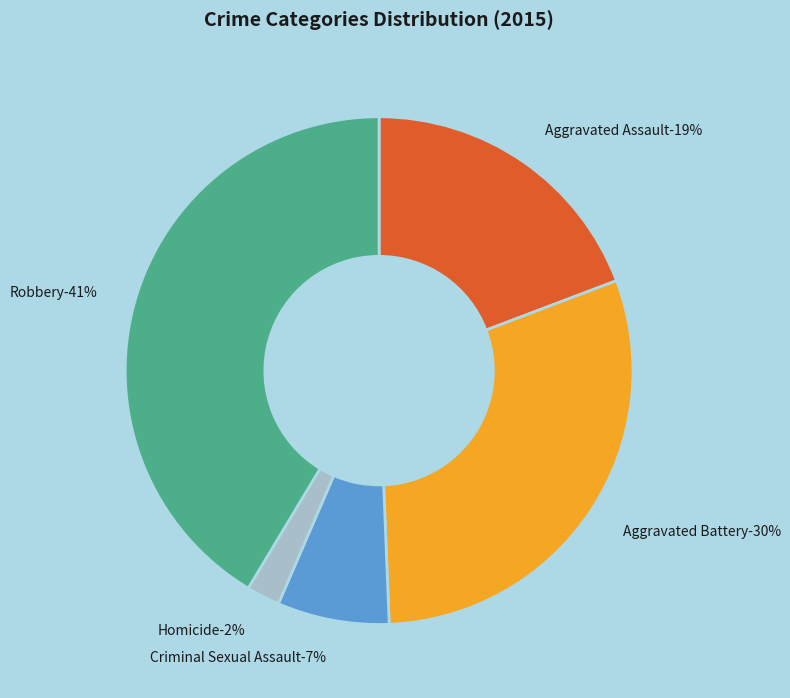

Rank the categories by value from lowest to highest.

Homicide, Criminal Sexual Assault, Aggravated Assault, Aggravated Battery, Robbery